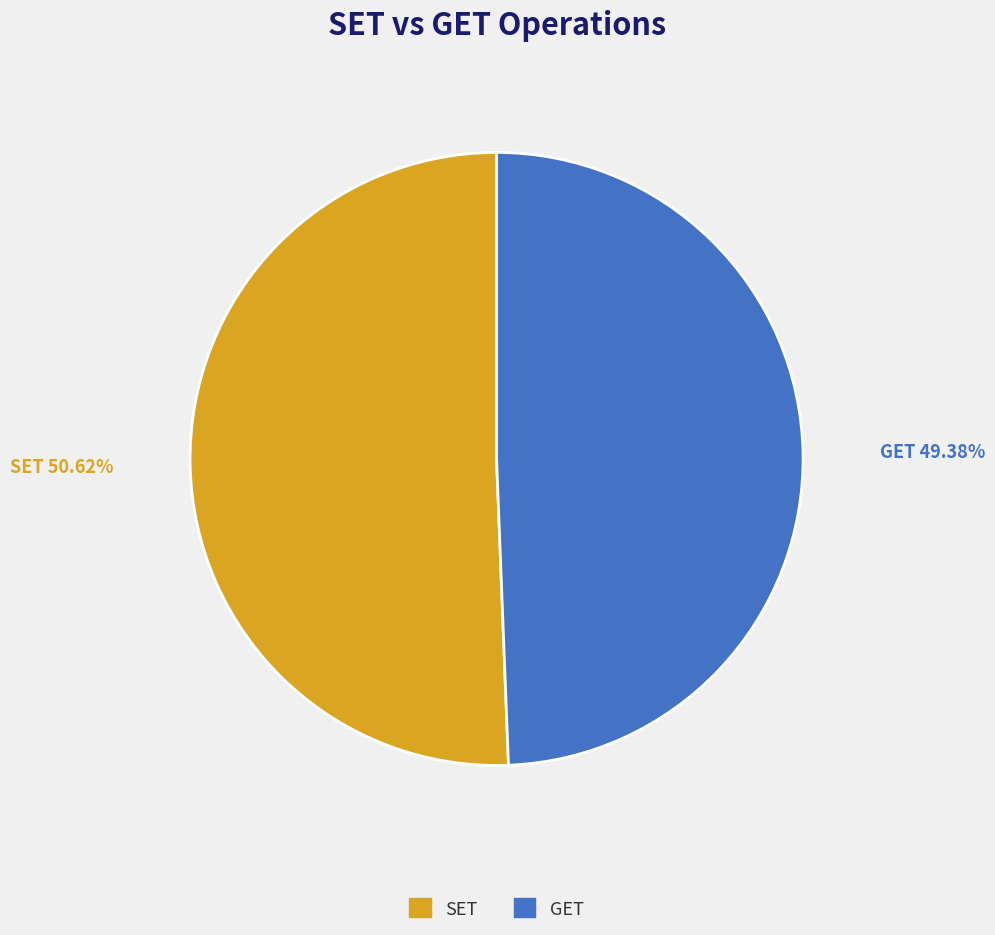

Which slice is the smallest?

GET